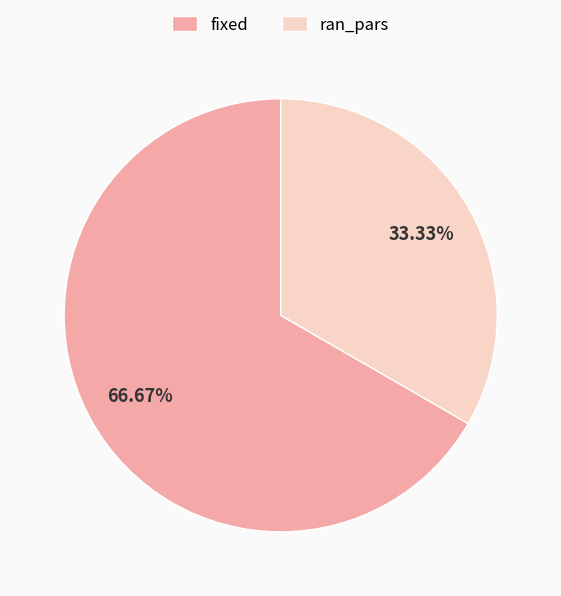

What is the smallest slice in the pie chart?

ran_pars